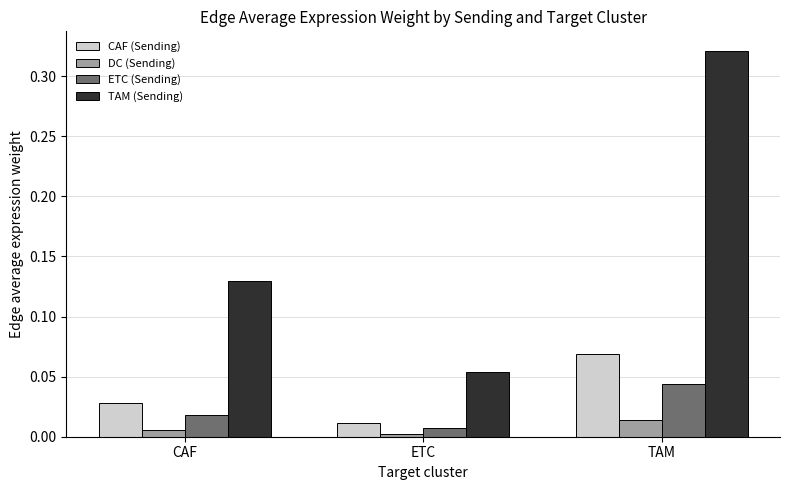

Between CAF and TAM, which series saw the biggest shift?

TAM (Sending)